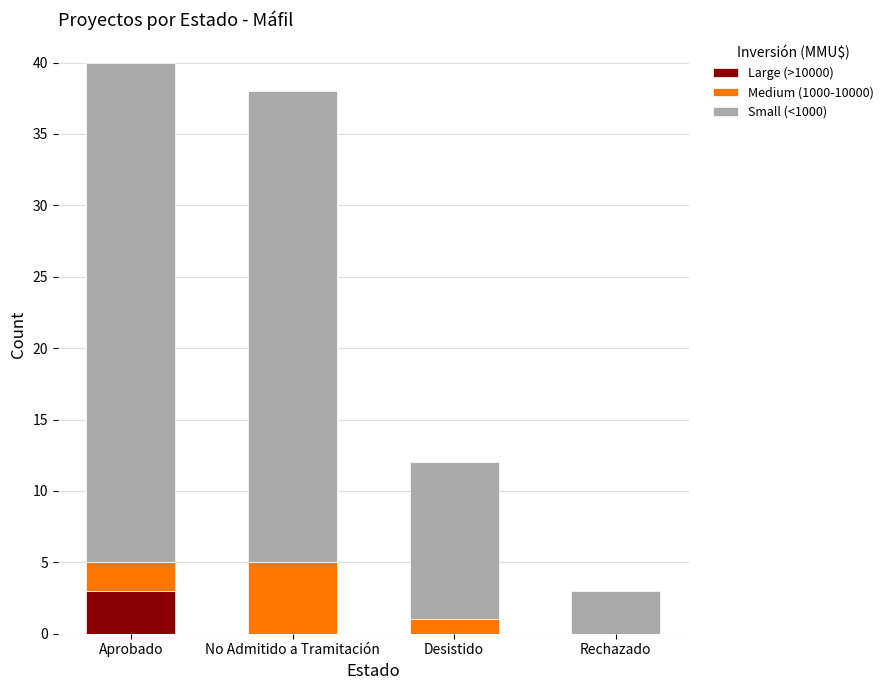

Are the bars horizontal?

No